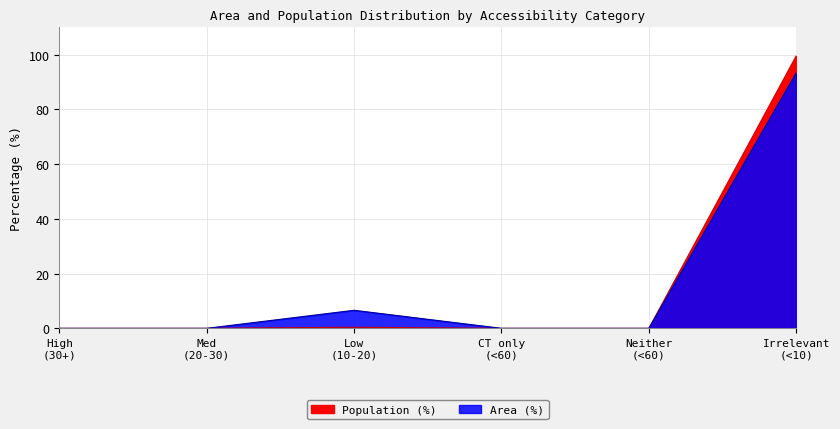

True or false: Area (%) has a value of 0.0 at Med (20-30).

True